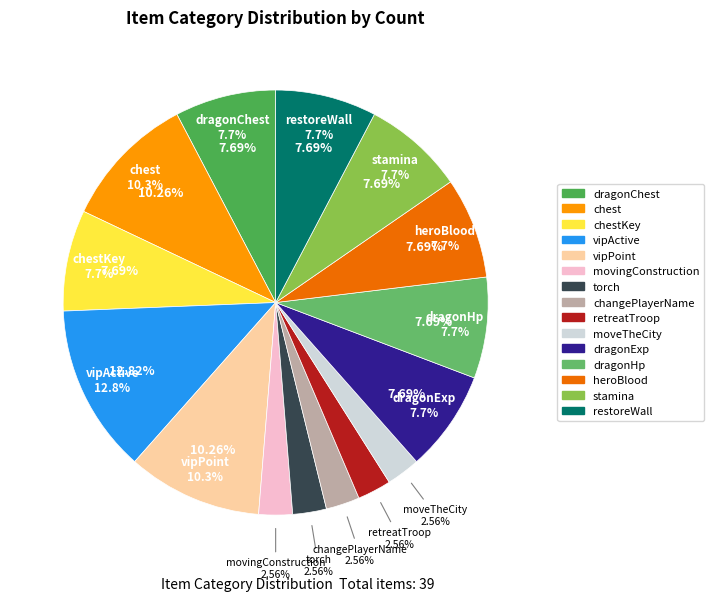

What percentage do vipActive and dragonExp together represent?

20.5%